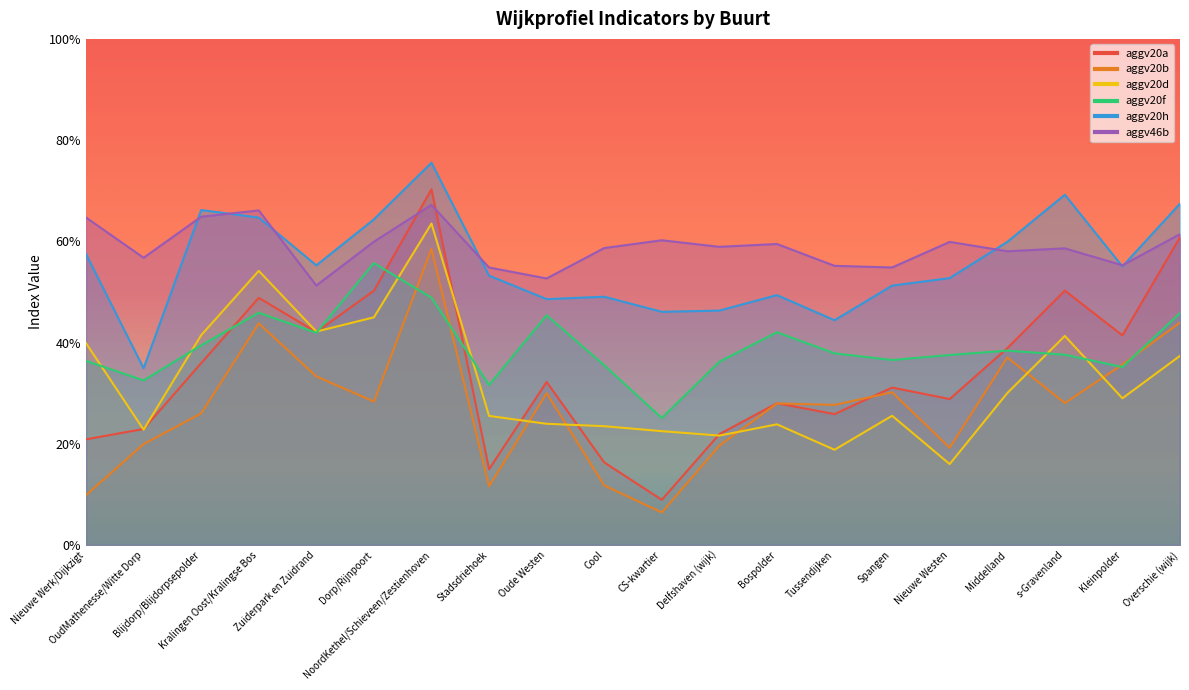

Reading right to left, extract all data points from this chart.

aggv20a: Overschie (wijk)=0.6	Kleinpolder=0.4	s-Gravenland=0.5	Middelland=0.4	Nieuwe Westen=0.3	Spangen=0.3	Tussendijken=0.3	Bospolder=0.3	Delfshaven (wijk)=0.2	CS-kwartier=0.1	Cool=0.2	Oude Westen=0.3	Stadsdriehoek=0.1	NoordKethel/Schieveen/Zestienhoven=0.7	Dorp/Rijnpoort=0.5	Zuiderpark en Zuidrand=0.4	Kralingen Oost/Kralingse Bos=0.5	Blijdorp/Blijdorpsepolder=0.4	OudMathenesse/Witte Dorp=0.2	Nieuwe Werk/Dijkzigt=0.2
aggv20b: Overschie (wijk)=0.4	Kleinpolder=0.4	s-Gravenland=0.3	Middelland=0.4	Nieuwe Westen=0.2	Spangen=0.3	Tussendijken=0.3	Bospolder=0.3	Delfshaven (wijk)=0.2	CS-kwartier=0.1	Cool=0.1	Oude Westen=0.3	Stadsdriehoek=0.1	NoordKethel/Schieveen/Zestienhoven=0.6	Dorp/Rijnpoort=0.3	Zuiderpark en Zuidrand=0.3	Kralingen Oost/Kralingse Bos=0.4	Blijdorp/Blijdorpsepolder=0.3	OudMathenesse/Witte Dorp=0.2	Nieuwe Werk/Dijkzigt=0.1
aggv20d: Overschie (wijk)=0.4	Kleinpolder=0.3	s-Gravenland=0.4	Middelland=0.3	Nieuwe Westen=0.2	Spangen=0.3	Tussendijken=0.2	Bospolder=0.2	Delfshaven (wijk)=0.2	CS-kwartier=0.2	Cool=0.2	Oude Westen=0.2	Stadsdriehoek=0.3	NoordKethel/Schieveen/Zestienhoven=0.6	Dorp/Rijnpoort=0.4	Zuiderpark en Zuidrand=0.4	Kralingen Oost/Kralingse Bos=0.5	Blijdorp/Blijdorpsepolder=0.4	OudMathenesse/Witte Dorp=0.2	Nieuwe Werk/Dijkzigt=0.4
aggv20f: Overschie (wijk)=0.5	Kleinpolder=0.4	s-Gravenland=0.4	Middelland=0.4	Nieuwe Westen=0.4	Spangen=0.4	Tussendijken=0.4	Bospolder=0.4	Delfshaven (wijk)=0.4	CS-kwartier=0.3	Cool=0.4	Oude Westen=0.5	Stadsdriehoek=0.3	NoordKethel/Schieveen/Zestienhoven=0.5	Dorp/Rijnpoort=0.6	Zuiderpark en Zuidrand=0.4	Kralingen Oost/Kralingse Bos=0.5	Blijdorp/Blijdorpsepolder=0.4	OudMathenesse/Witte Dorp=0.3	Nieuwe Werk/Dijkzigt=0.4
aggv20h: Overschie (wijk)=0.7	Kleinpolder=0.6	s-Gravenland=0.7	Middelland=0.6	Nieuwe Westen=0.5	Spangen=0.5	Tussendijken=0.4	Bospolder=0.5	Delfshaven (wijk)=0.5	CS-kwartier=0.5	Cool=0.5	Oude Westen=0.5	Stadsdriehoek=0.5	NoordKethel/Schieveen/Zestienhoven=0.8	Dorp/Rijnpoort=0.6	Zuiderpark en Zuidrand=0.6	Kralingen Oost/Kralingse Bos=0.6	Blijdorp/Blijdorpsepolder=0.7	OudMathenesse/Witte Dorp=0.3	Nieuwe Werk/Dijkzigt=0.6
aggv46b: Overschie (wijk)=0.6	Kleinpolder=0.6	s-Gravenland=0.6	Middelland=0.6	Nieuwe Westen=0.6	Spangen=0.5	Tussendijken=0.6	Bospolder=0.6	Delfshaven (wijk)=0.6	CS-kwartier=0.6	Cool=0.6	Oude Westen=0.5	Stadsdriehoek=0.5	NoordKethel/Schieveen/Zestienhoven=0.7	Dorp/Rijnpoort=0.6	Zuiderpark en Zuidrand=0.5	Kralingen Oost/Kralingse Bos=0.7	Blijdorp/Blijdorpsepolder=0.6	OudMathenesse/Witte Dorp=0.6	Nieuwe Werk/Dijkzigt=0.6